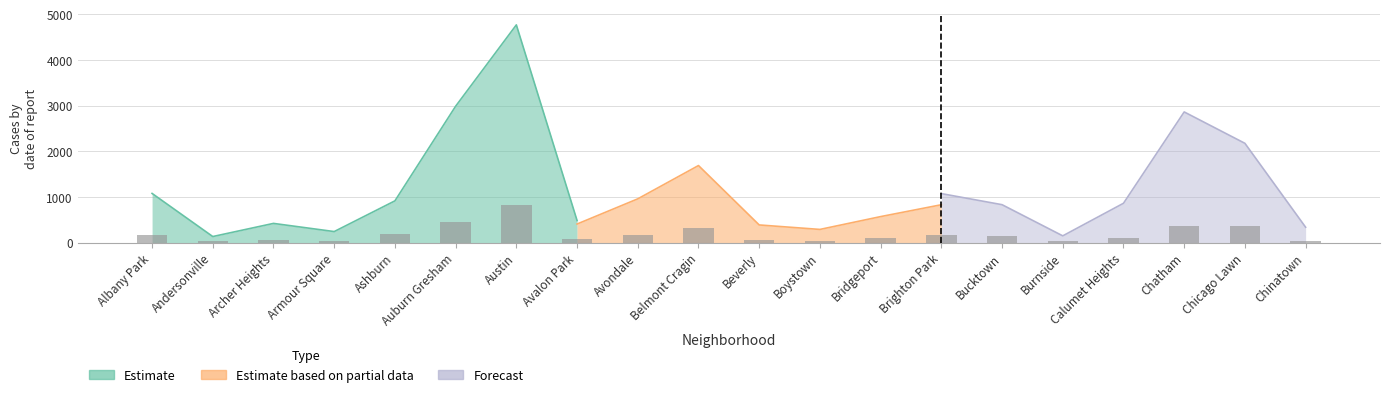

At how many categories does at least one series exceed 2537?

3